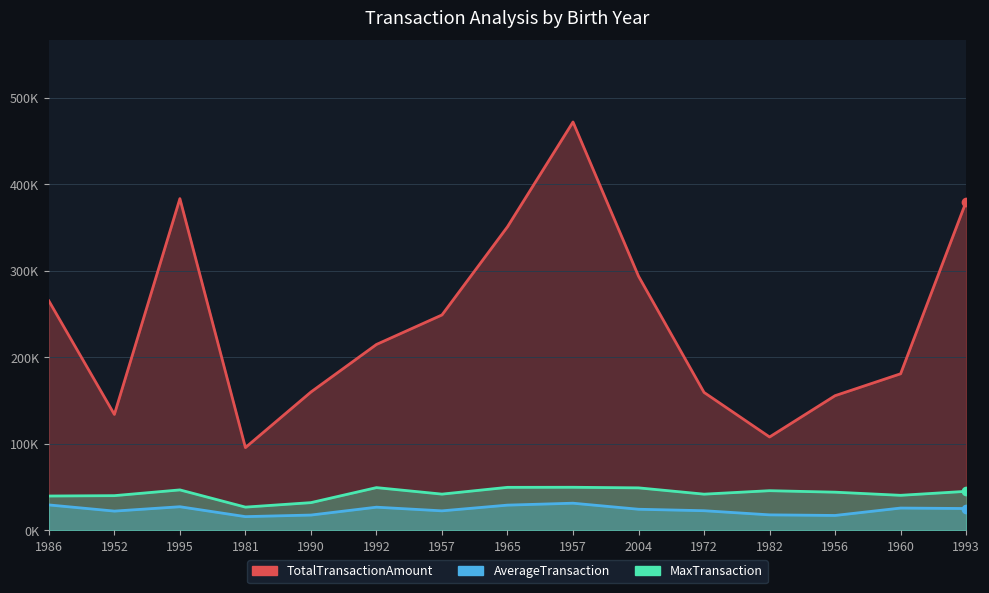

What is the maximum value shown in the chart?

471797.3